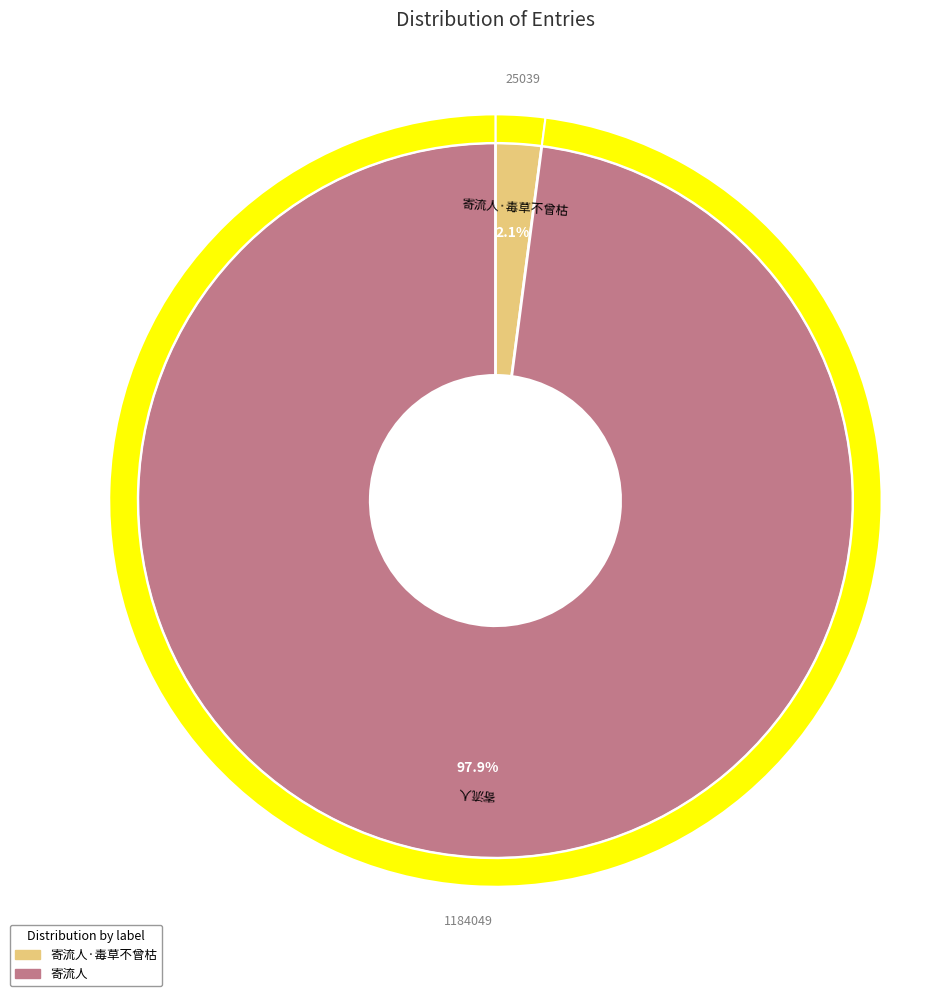

What portion of the pie excludes 寄流人·毒草不曾枯?

97.9%